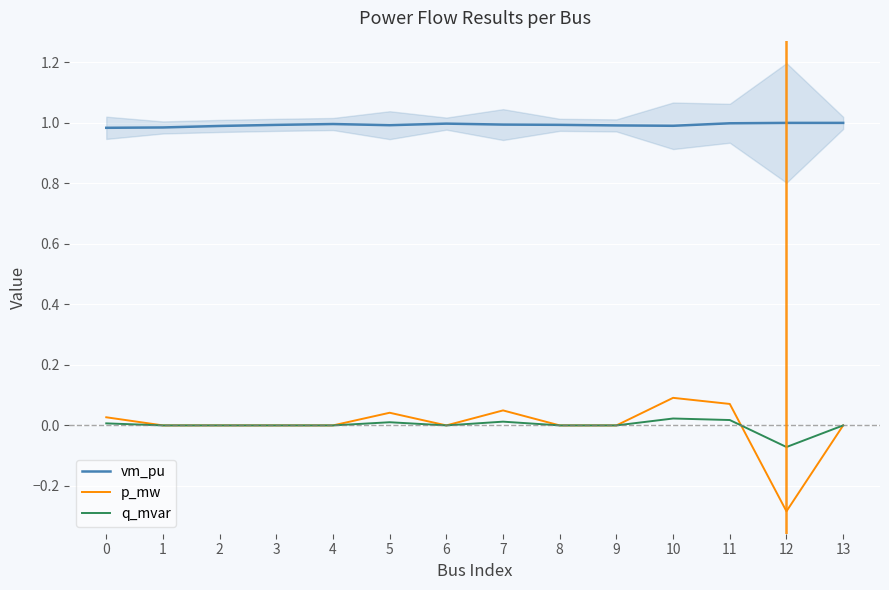

Does the chart display data point markers on the line(s)?

No